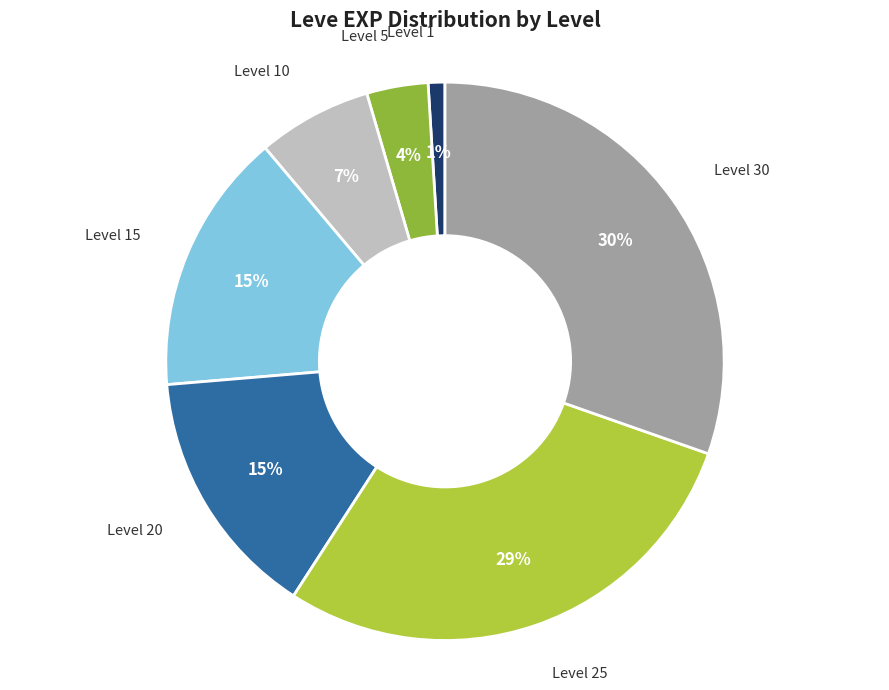

Is there any slice that represents more than half of the pie?

No